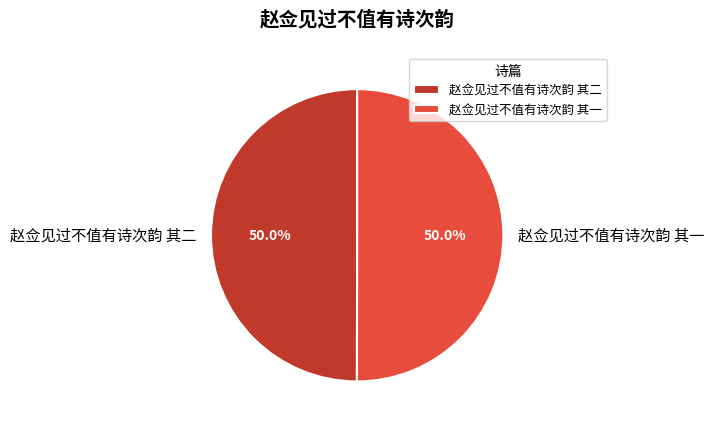

How many segments does this pie chart have?

2